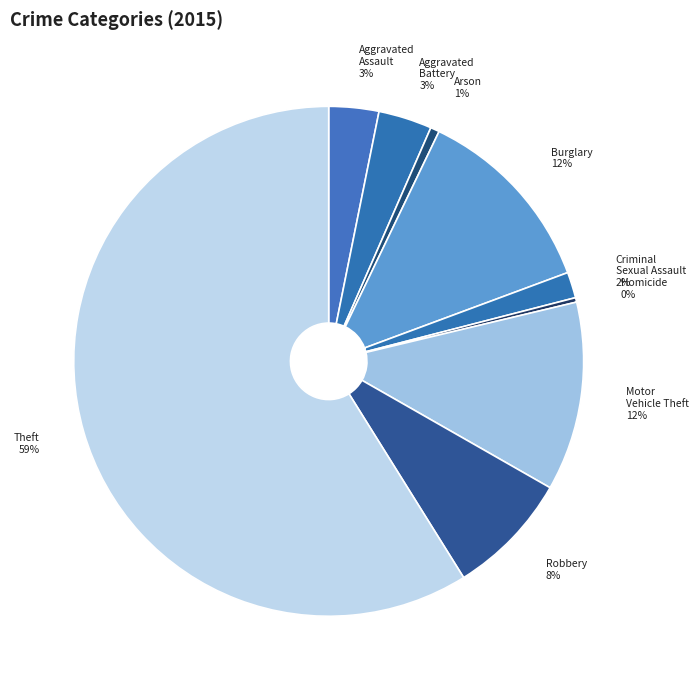

What percentage is the Theft slice, to the nearest percent?

59%